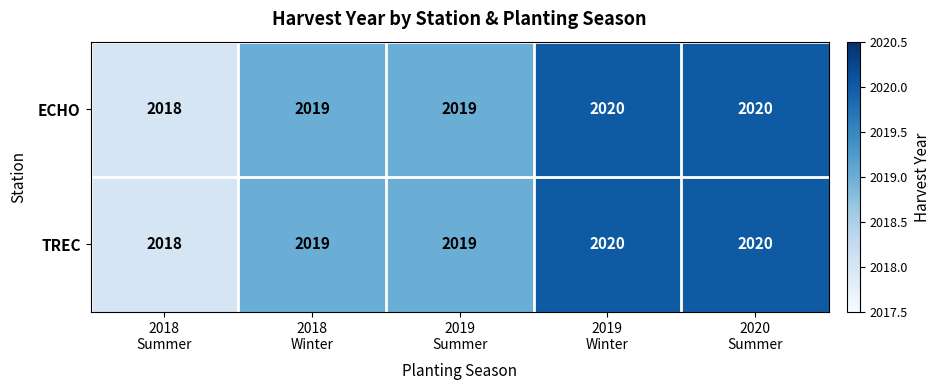

What is the average value of the TREC series?

2019